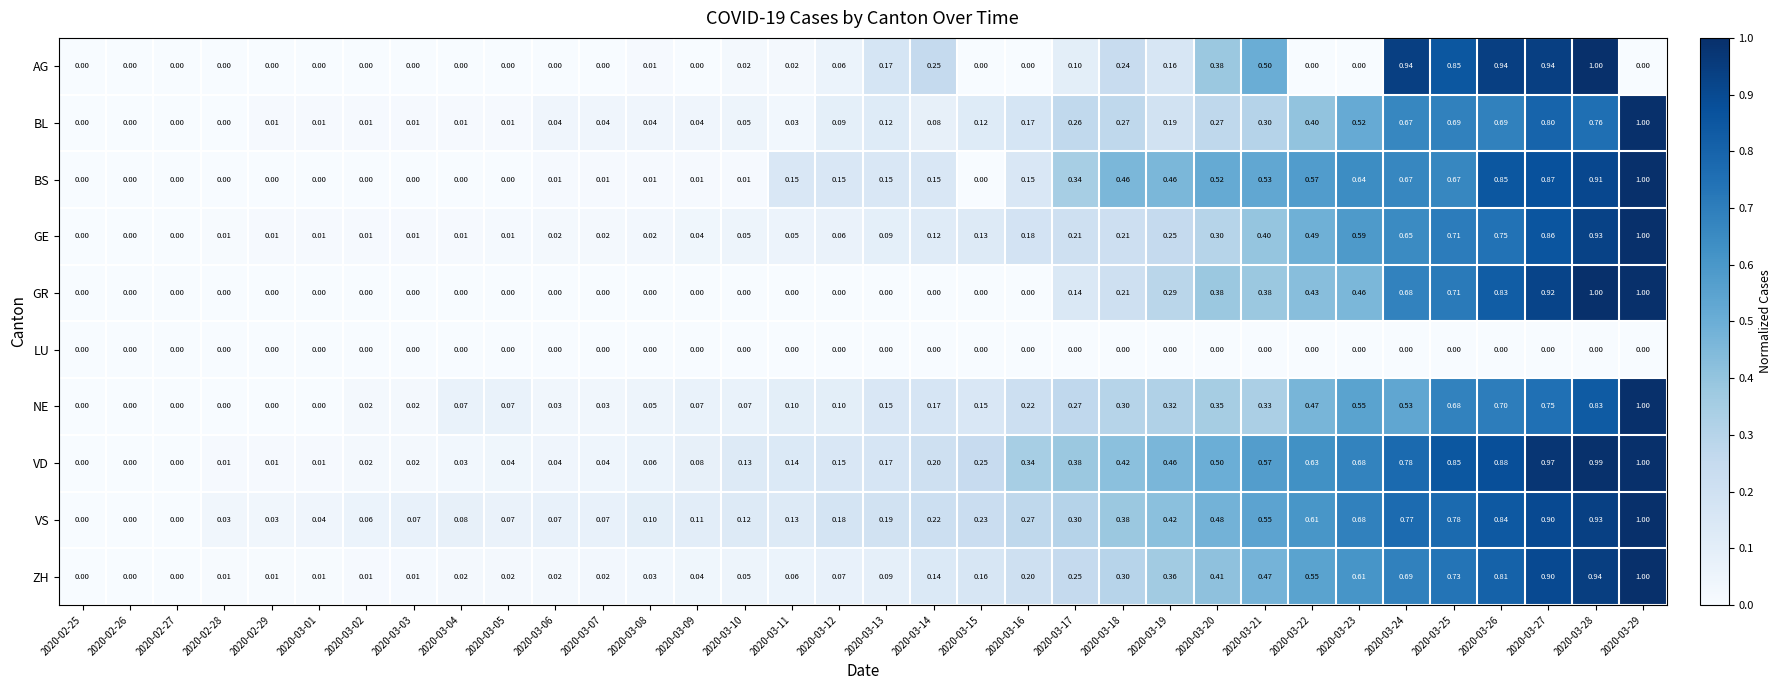

At which category is the sum across all series the highest?

2020-03-28